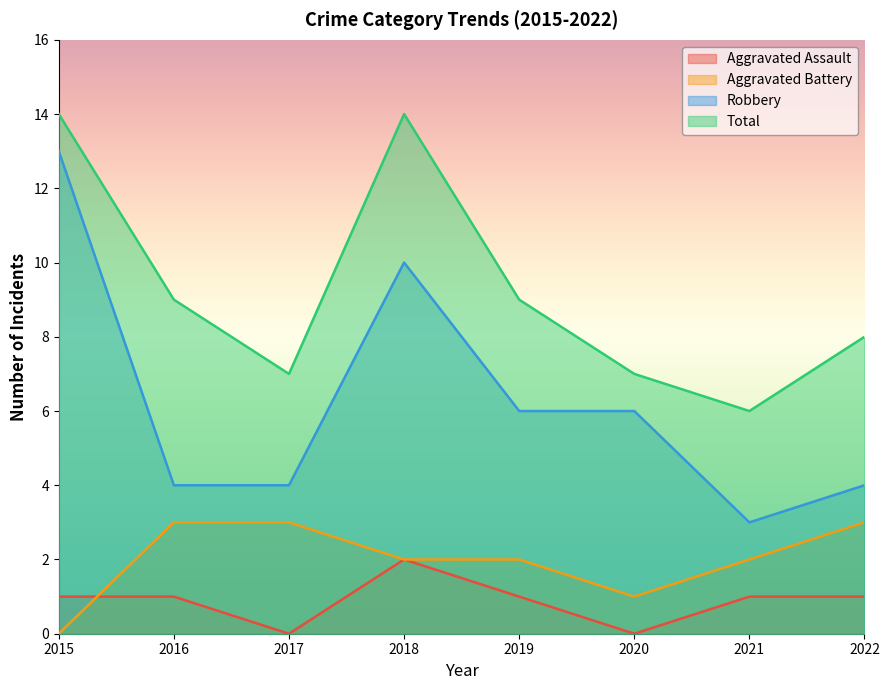

At how many categories does at least one series exceed 0?

8